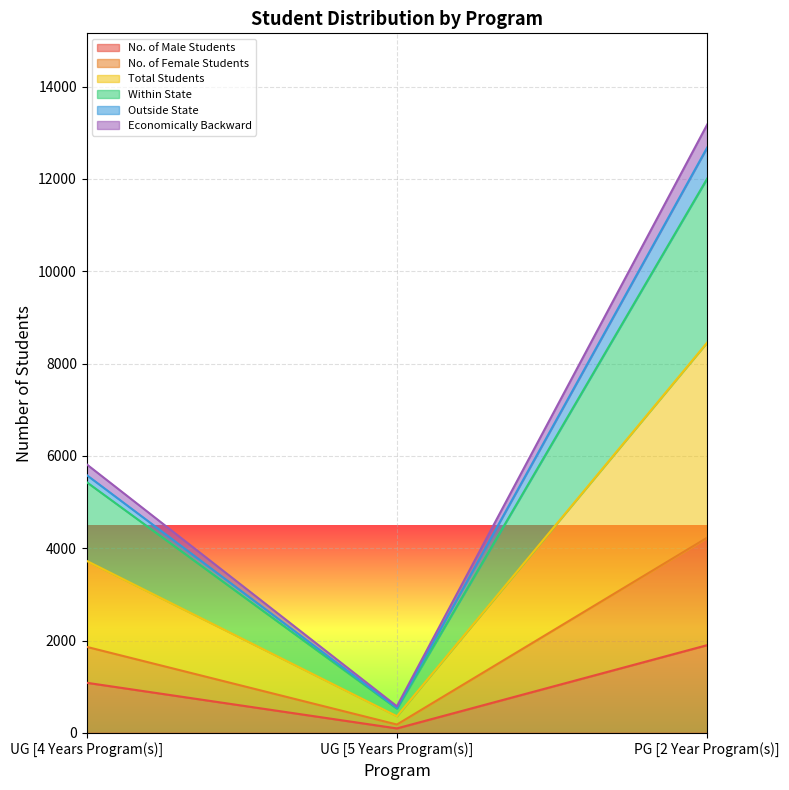

How many data points in Within State are above 5432?

1